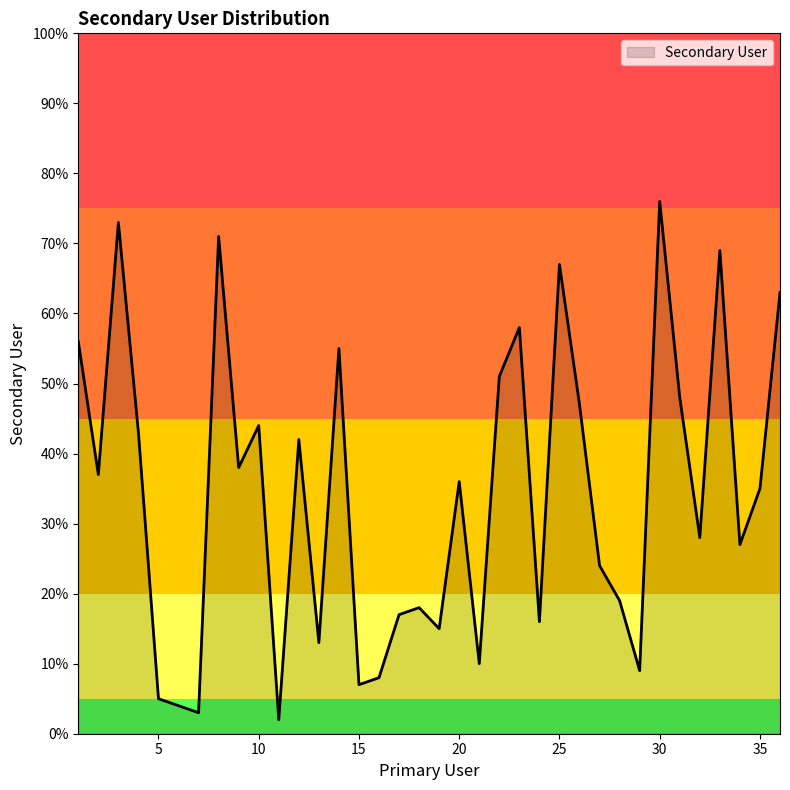

What is the greatest value displayed?

76